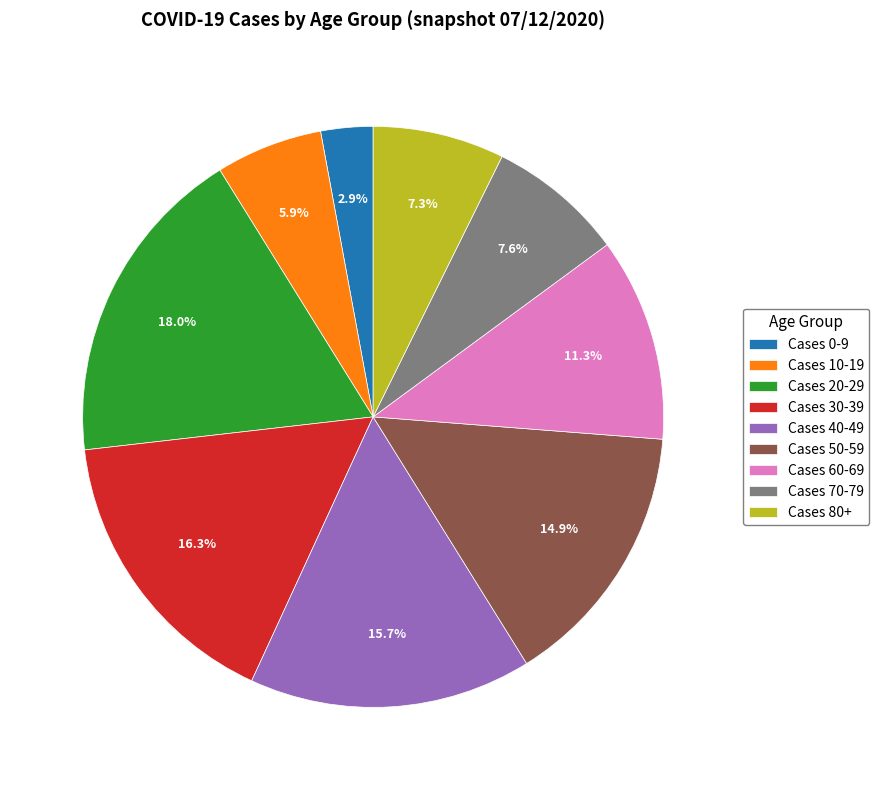

Is the sum of Cases 40-49 and Cases 50-59 greater than half?

No